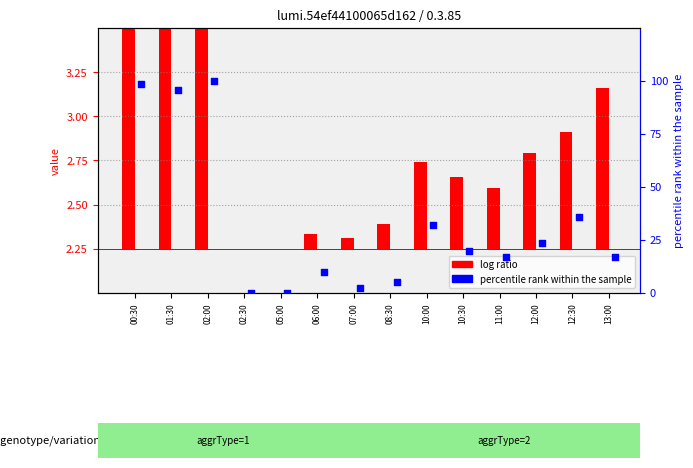

Which series has the largest total across all categories?

percentile rank within the sample